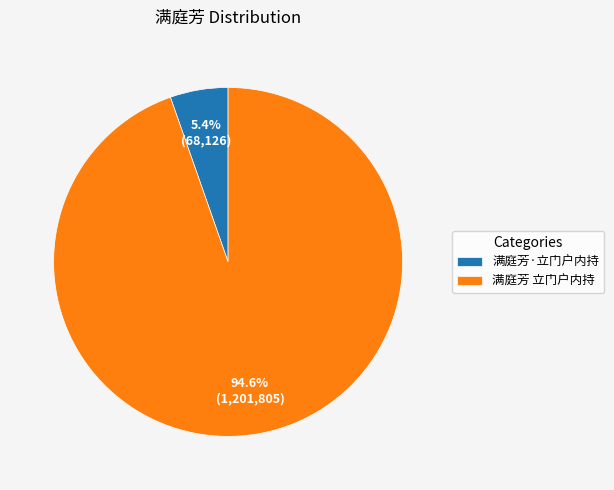

Is the sum of 满庭芳 立门户内持 and 满庭芳·立门户内持 greater than half?

Yes